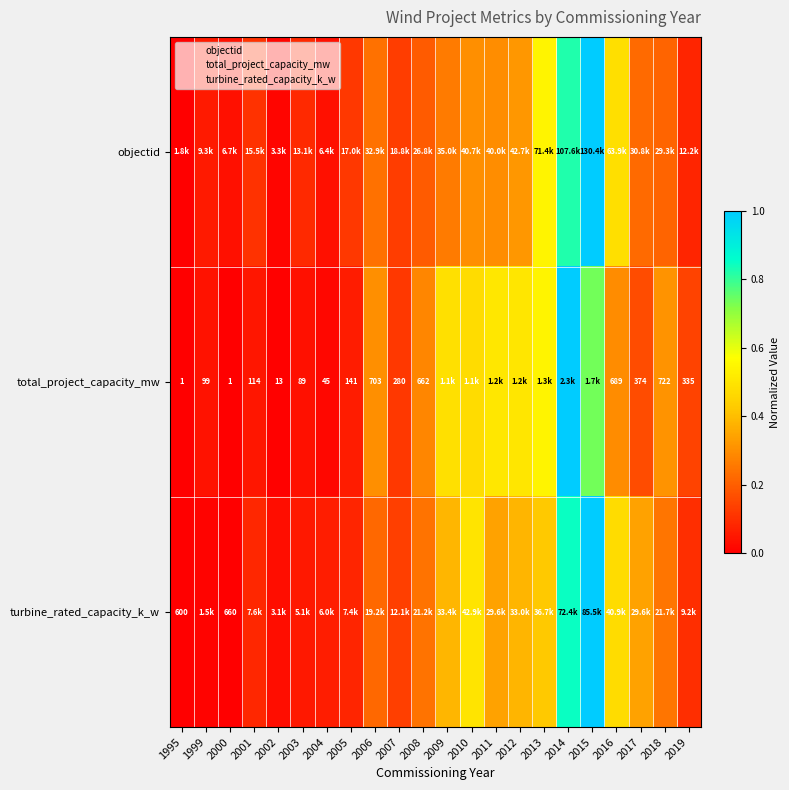

How many values in total_project_capacity_mw are above zero?

21